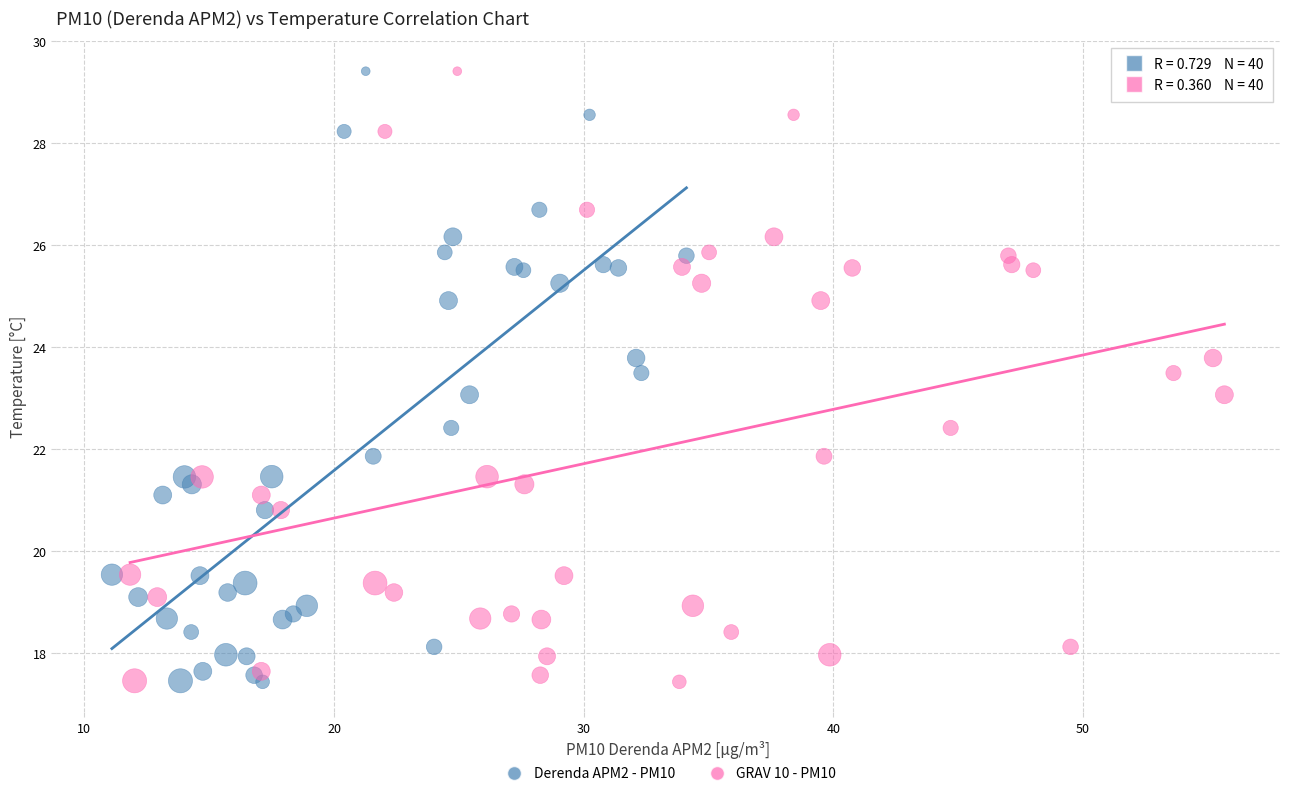

What are all the series names shown in the legend?

Derenda APM2 - PM10, GRAV 10 - PM10